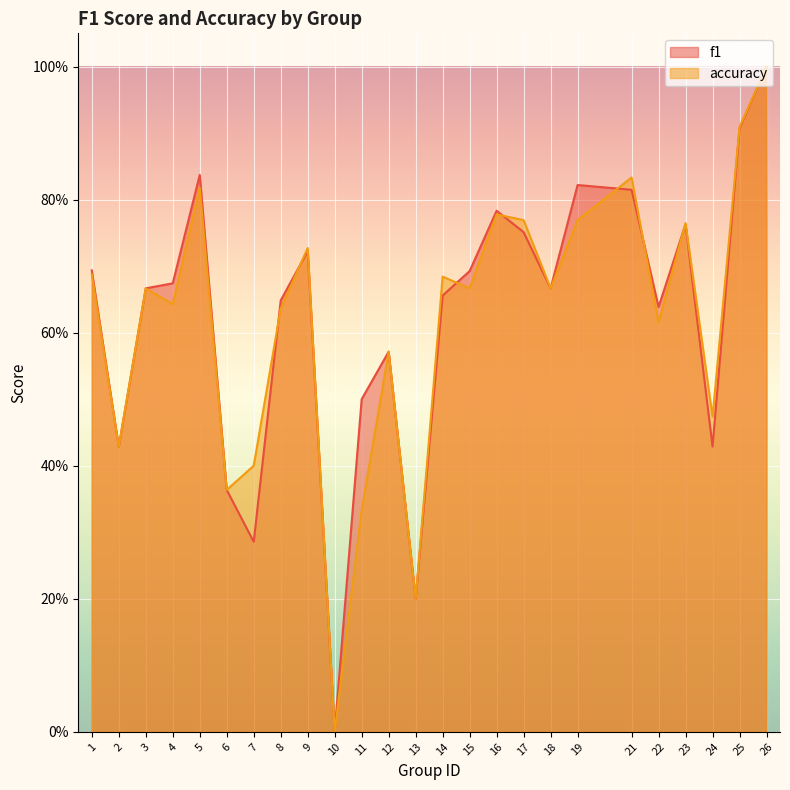

How many data points does each series have?

25